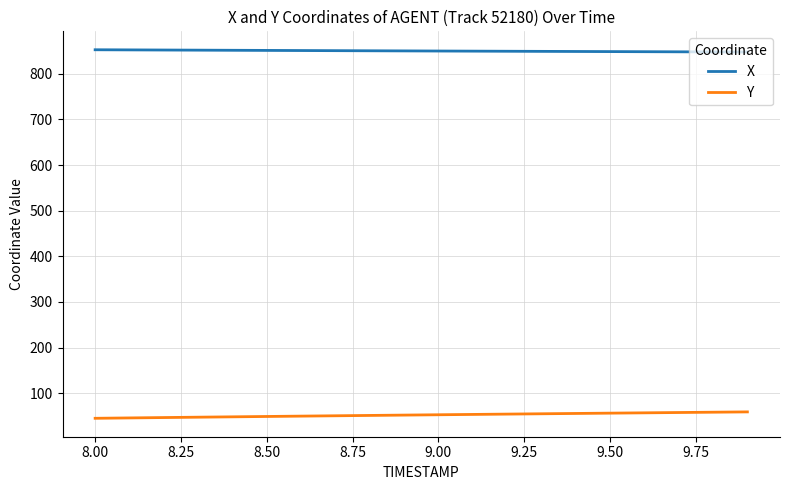

Rank the series by their maximum value, from lowest to highest.

Y, X